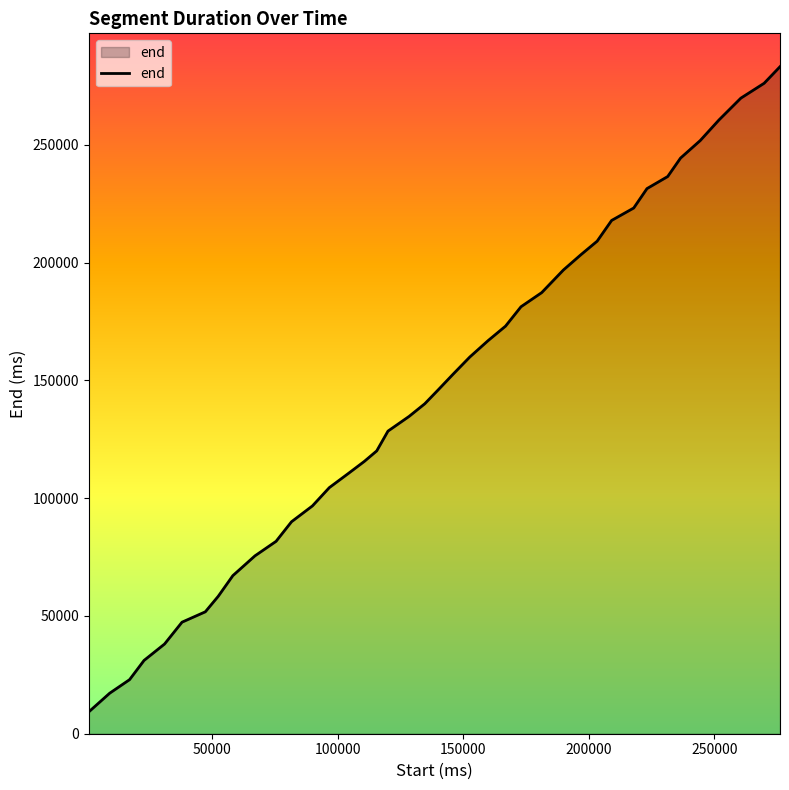

What is the difference between the maximum and minimum values?

273920